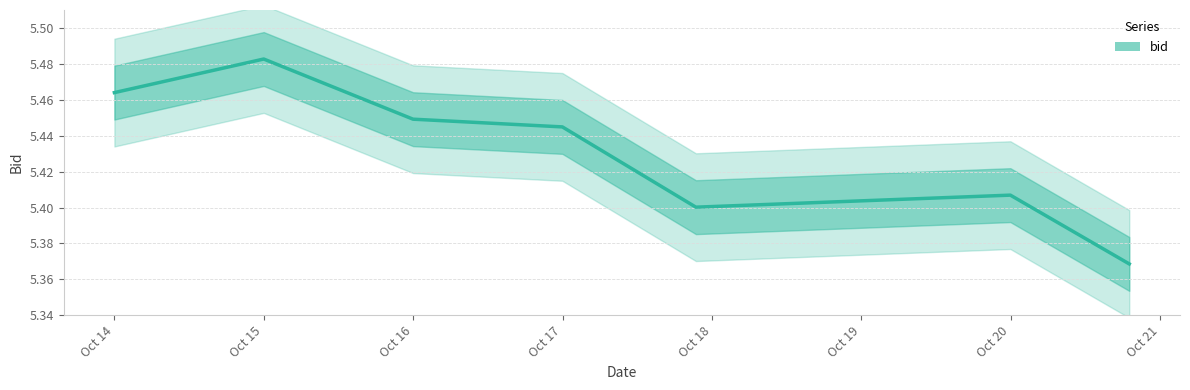

How many categories are shown in the chart?

7